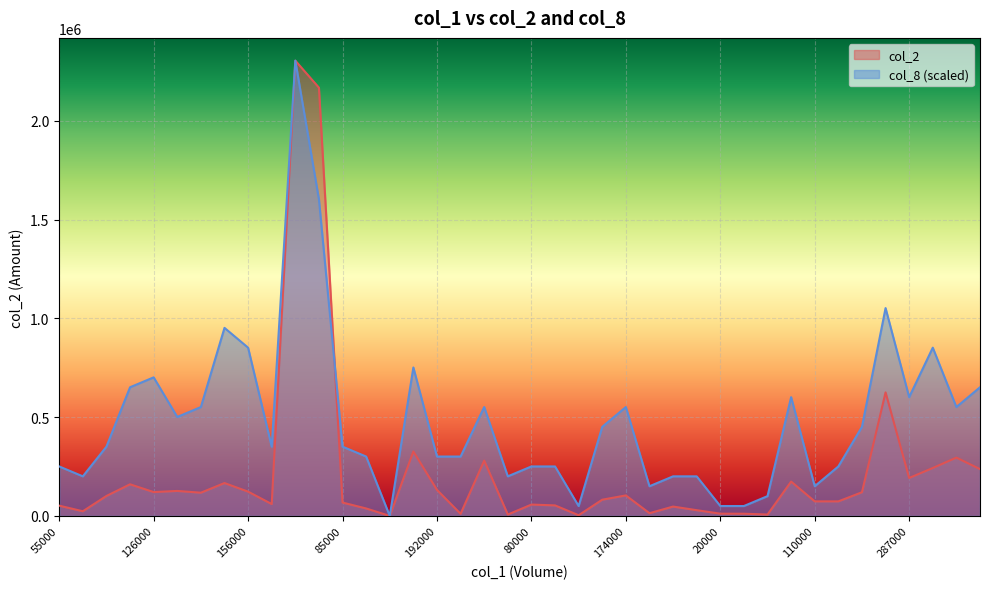

In col_2, how many points are lower than both neighbors (excluding endpoints)?

11